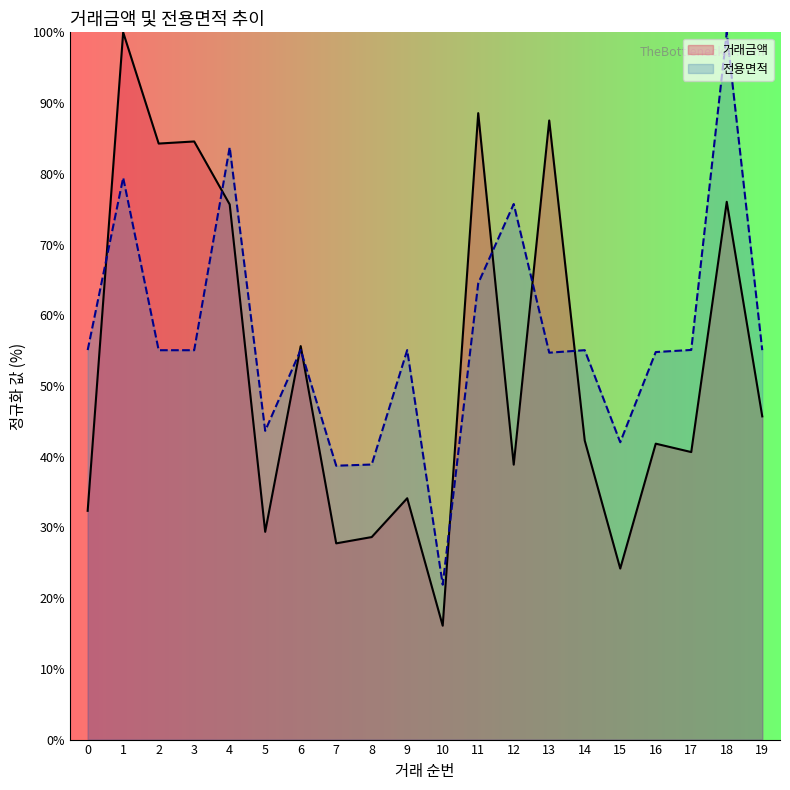

The 전용면적 series shows 37.6 at 0. True or false?

False